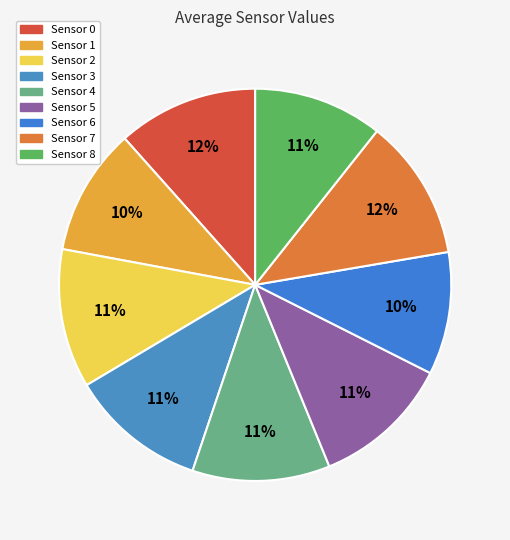

Which slice is the largest?

Sensor 7